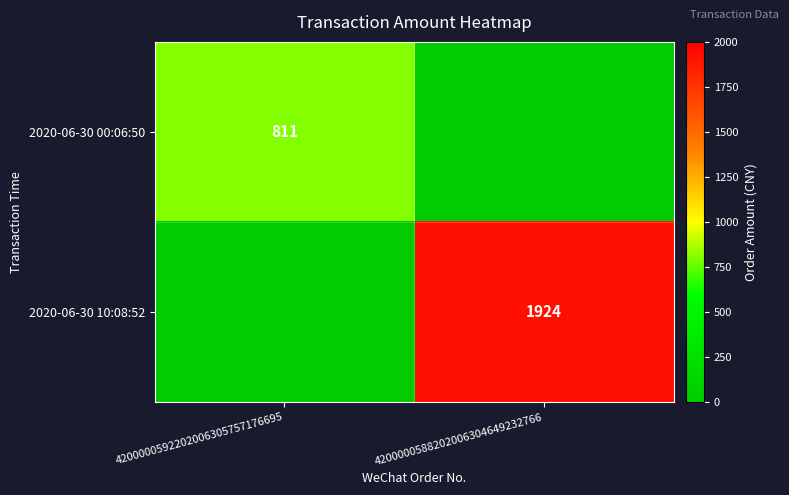

Count the number of data series in this chart.

2